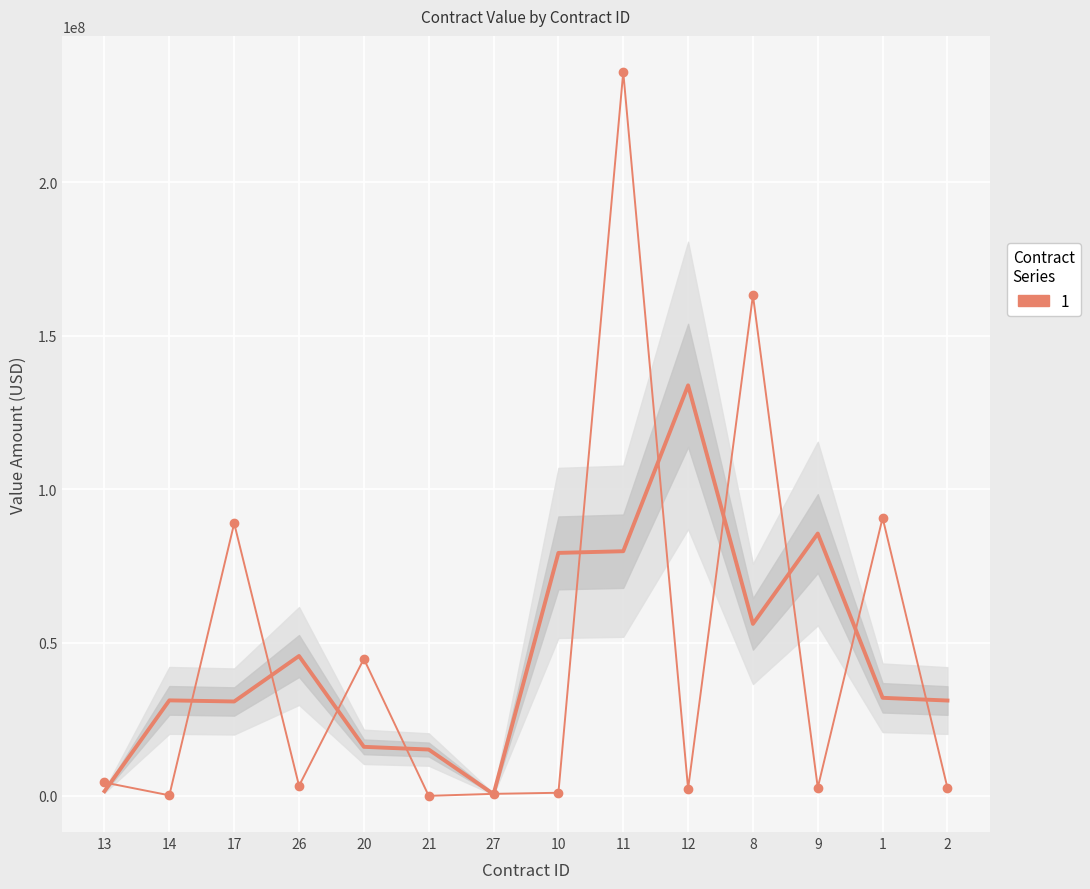

Rank the categories by value from lowest to highest.

21, 14, 27, 10, 12, 2, 9, 26, 13, 20, 17, 1, 8, 11